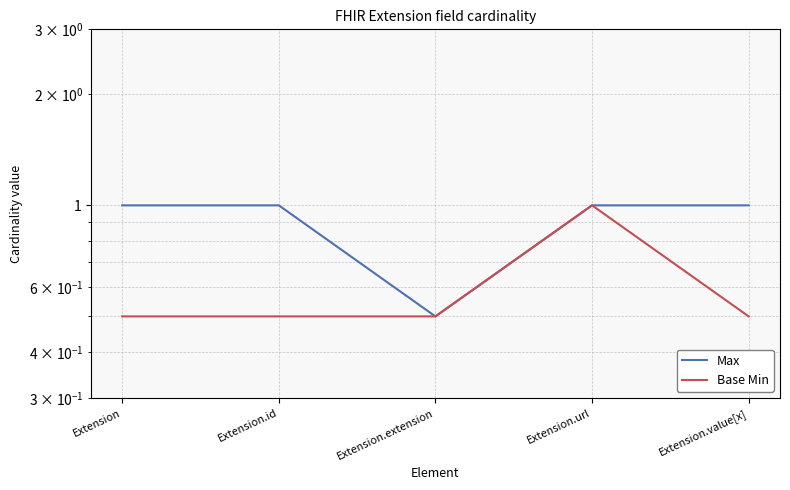

The value of Base Min at Extension.id is 0.2. True or false?

False